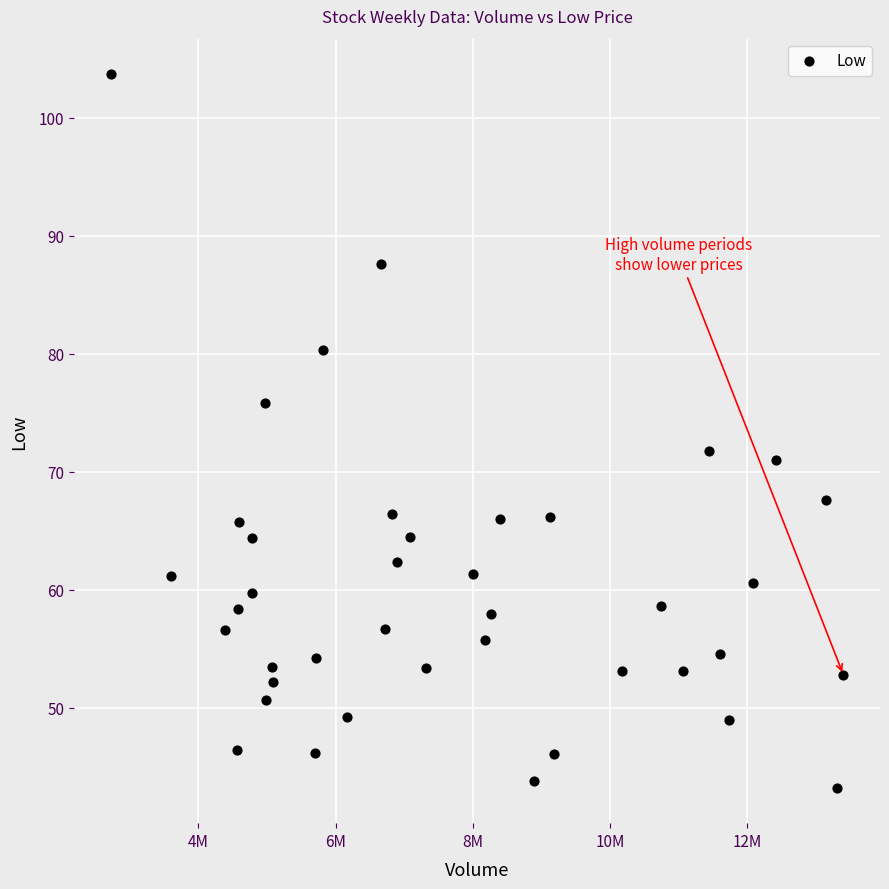

What Y value in the scatter plot is closest to 73?

71.8